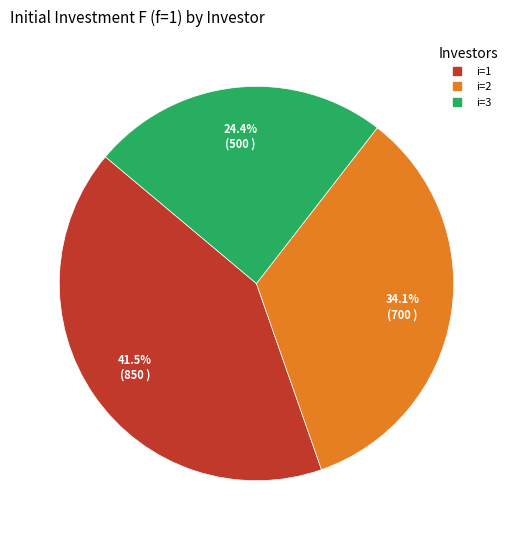

Does any single category account for the majority?

No